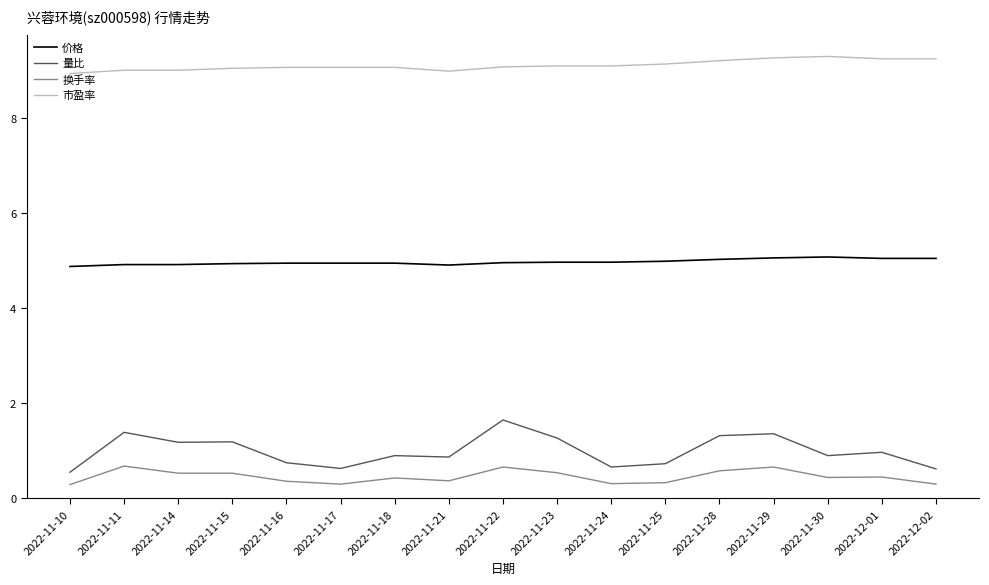

True or false: 换手率 and 价格 intersect in this chart.

False